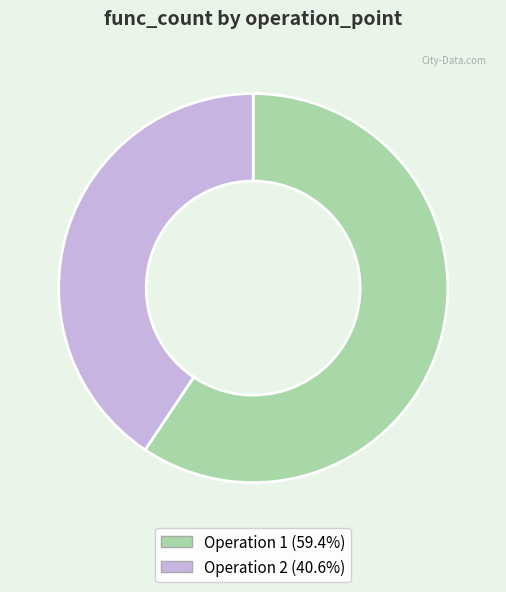

What is the ratio of the value at Operation 2 (40.6%) to the value at Operation 1 (59.4%)?

0.7